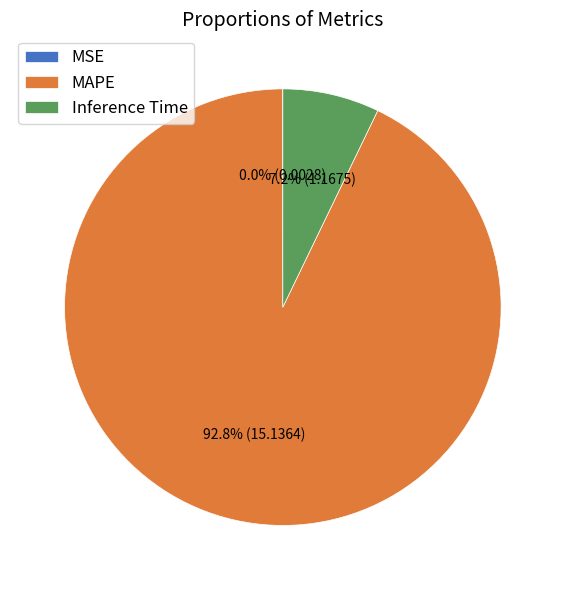

Do MAPE and Inference Time together represent more than half of the pie?

Yes